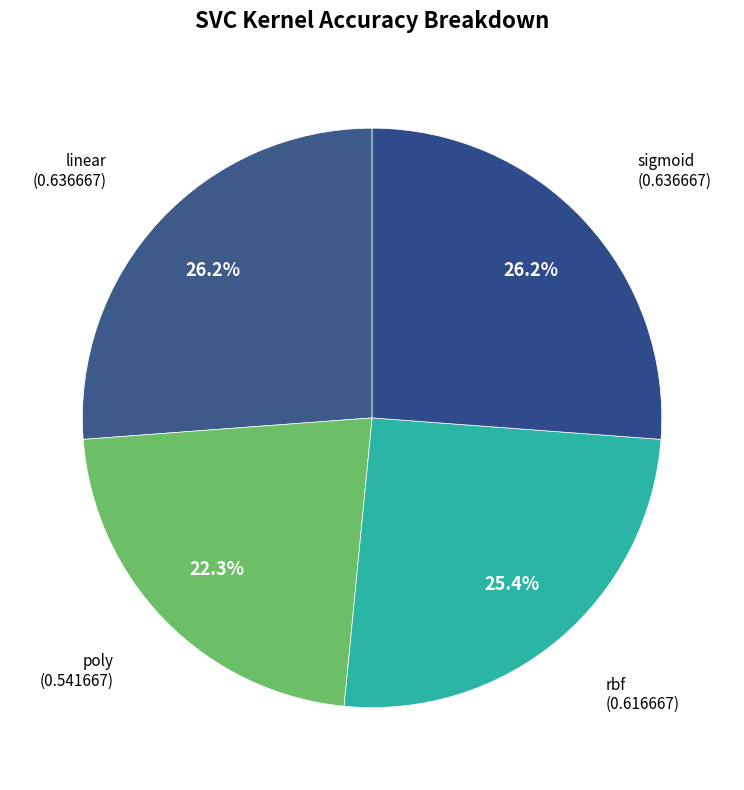

Count the number of slices in the pie.

4